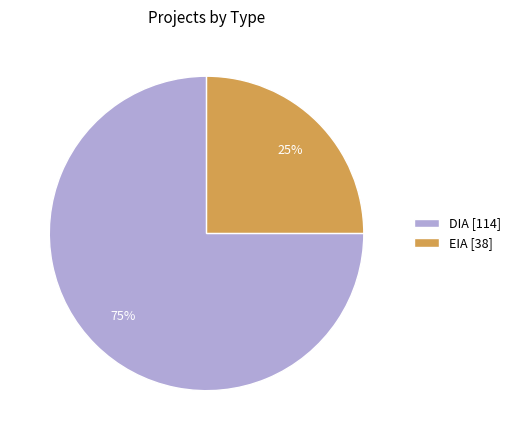

To the nearest percent, what portion does DIA represent?

75%